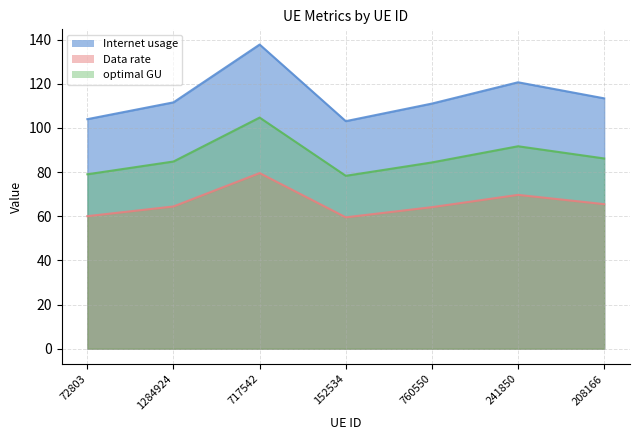

Is it true that optimal GU equals 128.6 at 717542?

False